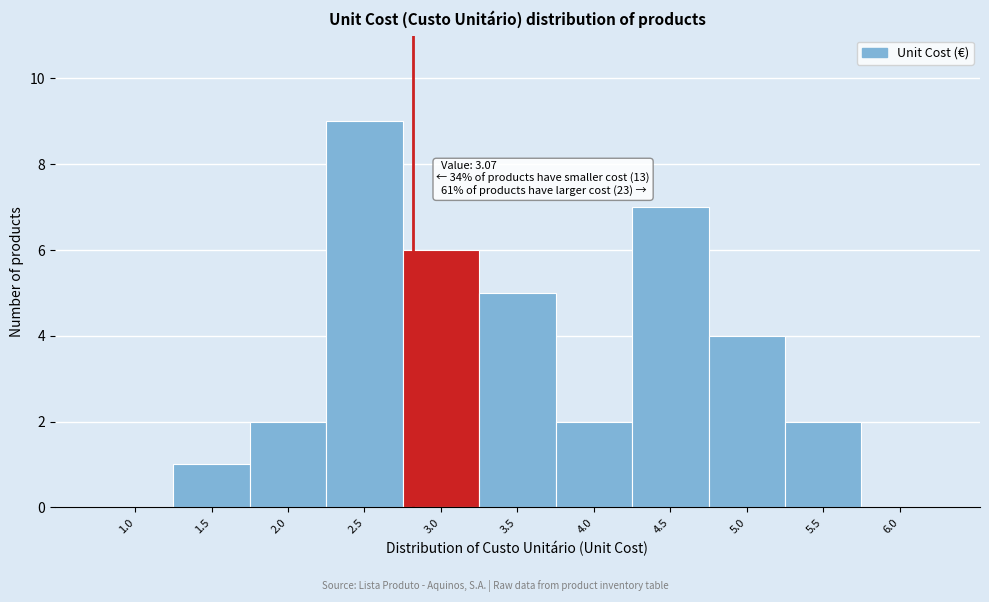

Reading left to right, list all the values displayed in this chart.

1.0=0	1.5=1	2.0=2	2.5=9	3.0=6	3.5=5	4.0=2	4.5=7	5.0=4	5.5=2	6.0=0